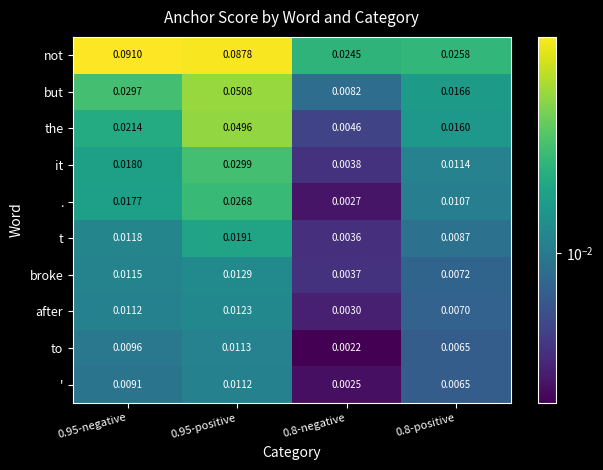

Which series has the largest range (max minus min)?

not